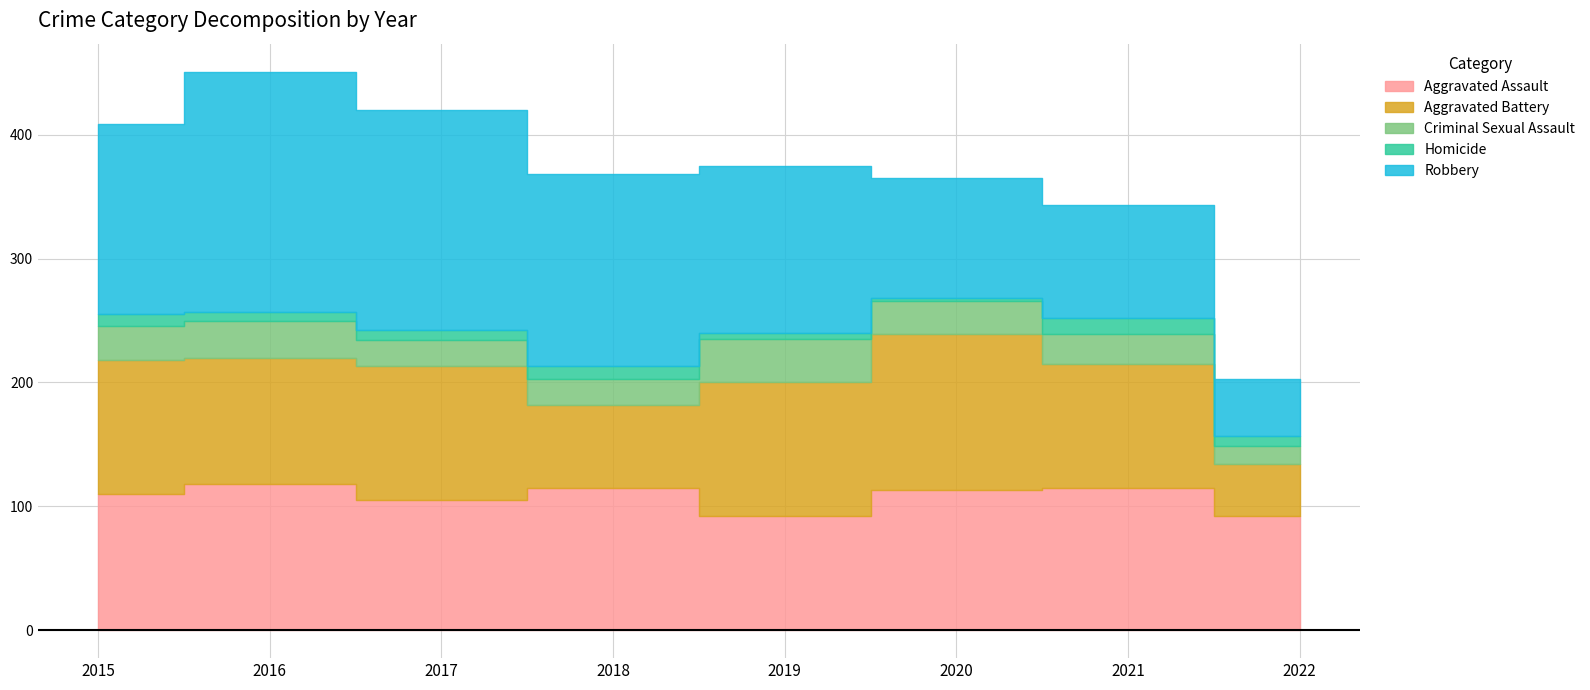

What is the difference between the Aggravated Assault values at 2015 and 2021?

5